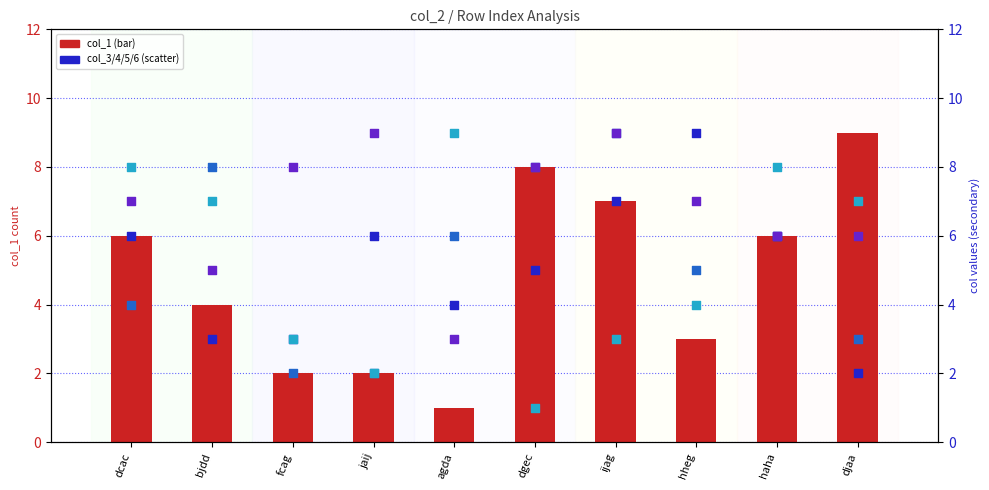

Which series reaches the minimum Y coordinate?

col_1 (bar)